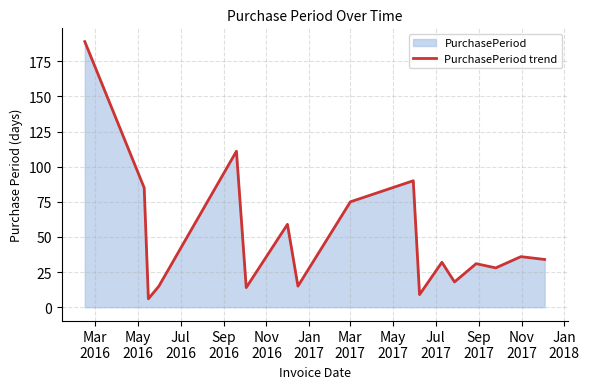

What is the minimum value shown in the chart?

6